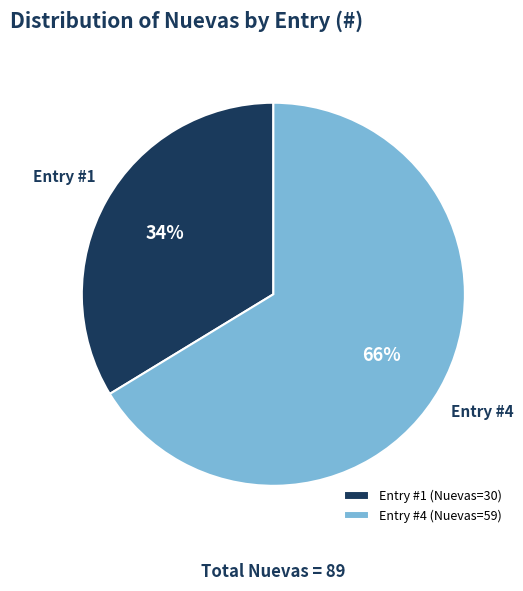

True or false: Entry #4 (Nuevas=59) accounts for 66% of the total.

True